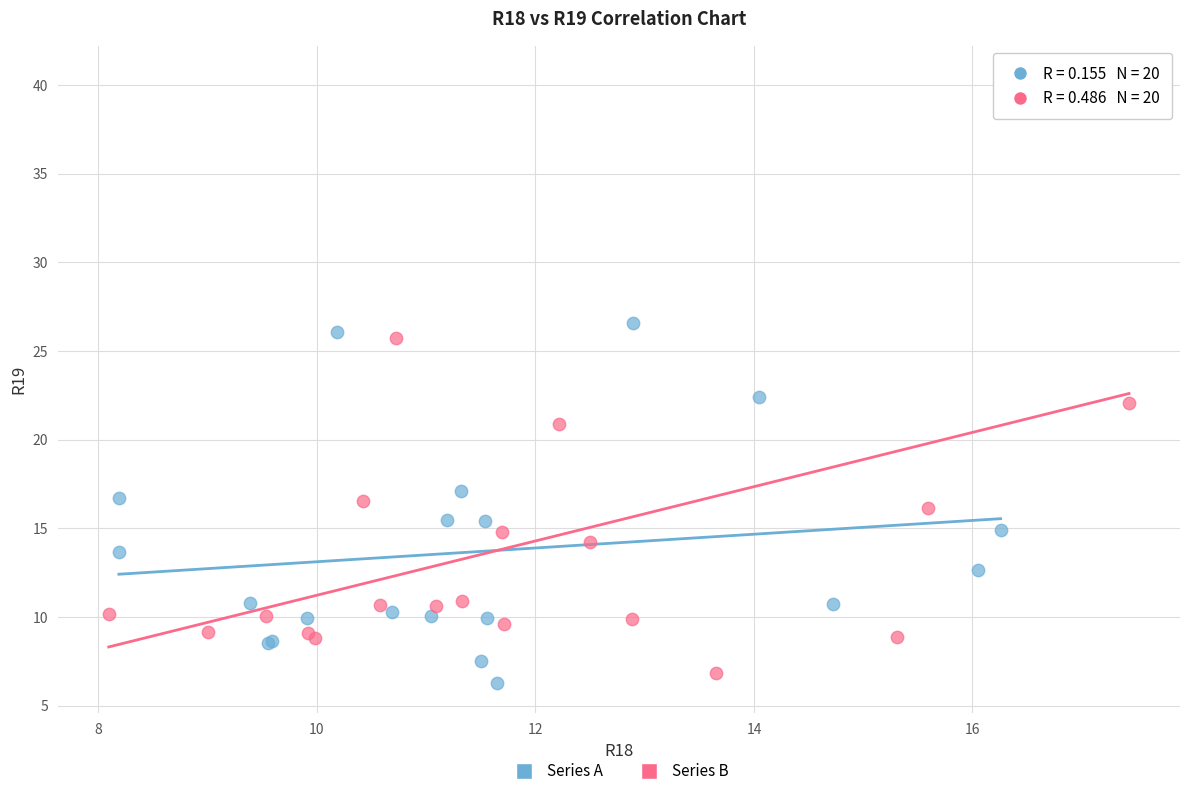

Which series contains the highest Y value?

Series B